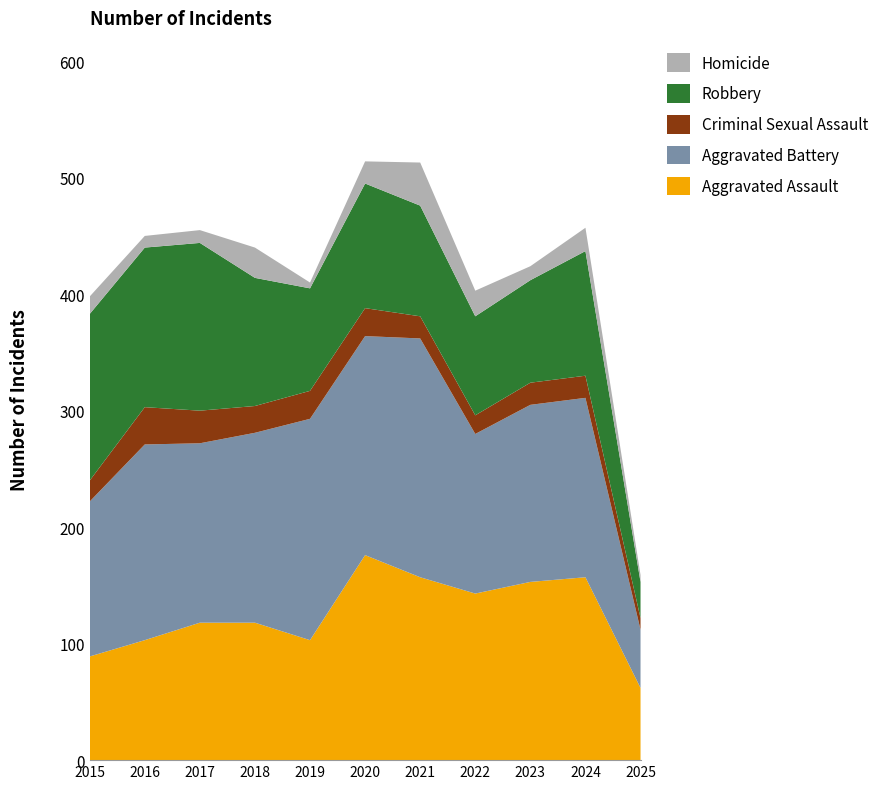

Reading left to right, list all the values displayed in this chart.

Aggravated Assault: 89	103	118	118	103	176	157	143	153	157	62
Aggravated Battery: 133	168	154	163	190	188	205	137	152	154	50
Criminal Sexual Assault: 18	32	28	23	24	24	19	16	19	19	10
Robbery: 143	137	144	110	88	107	95	85	88	107	31
Homicide: 15	10	11	26	5	19	37	22	12	20	6